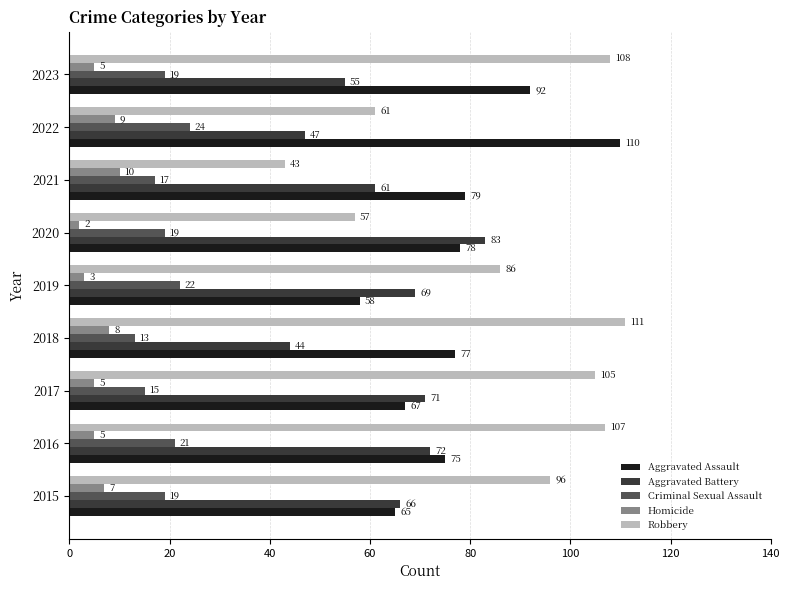

What is the sum of all Aggravated Assault values?

701